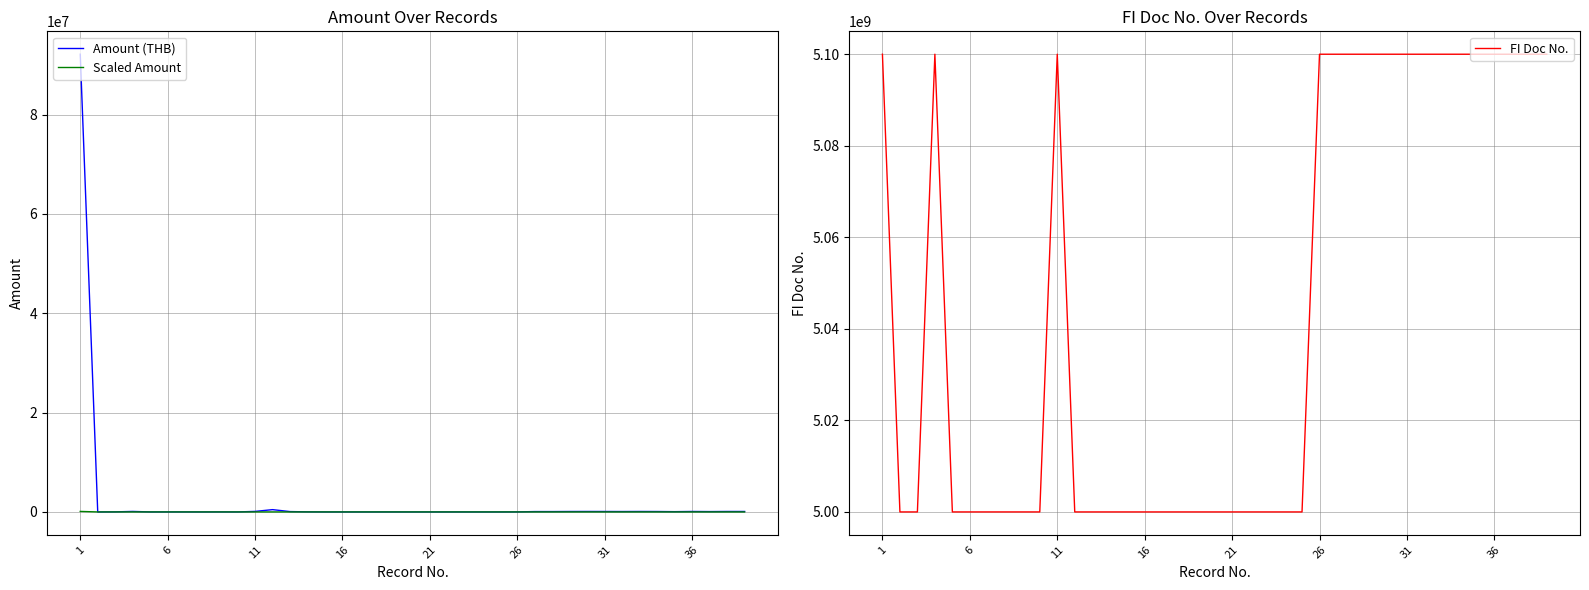

What is the difference between the maximum and minimum values in the Scaled Amount series?

99999.9